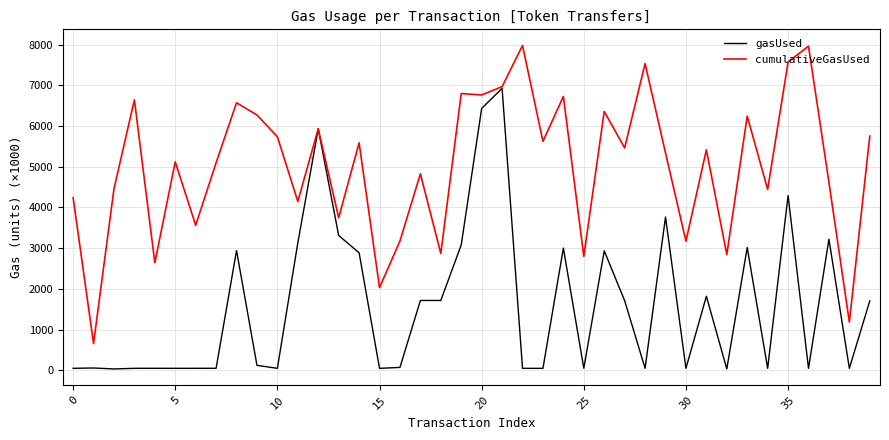

Which series has the largest total across all categories?

cumulativeGasUsed